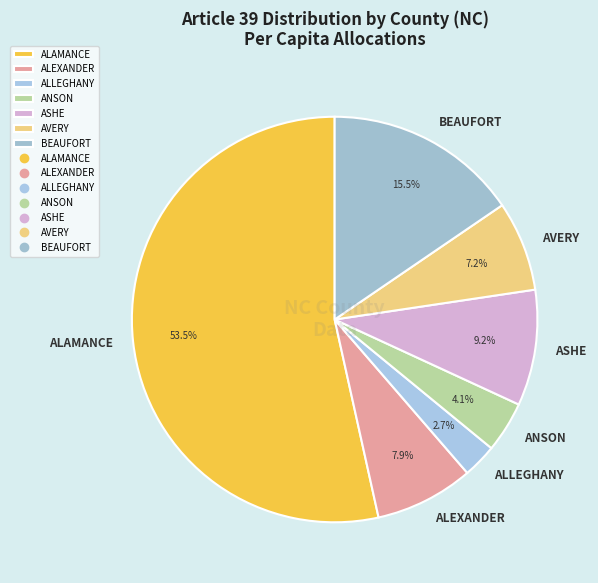

Do ANSON and AVERY together represent more than half of the pie?

No